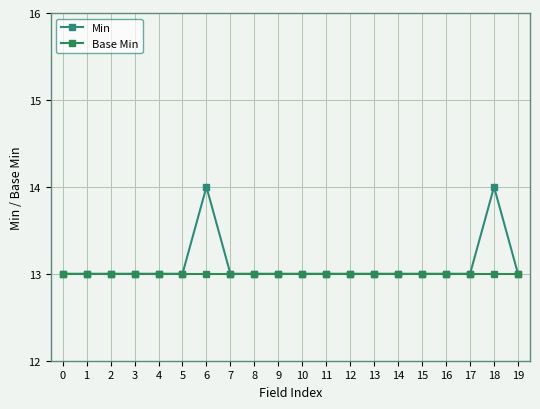

What is the value of the Min point at the 9th from the left?

13